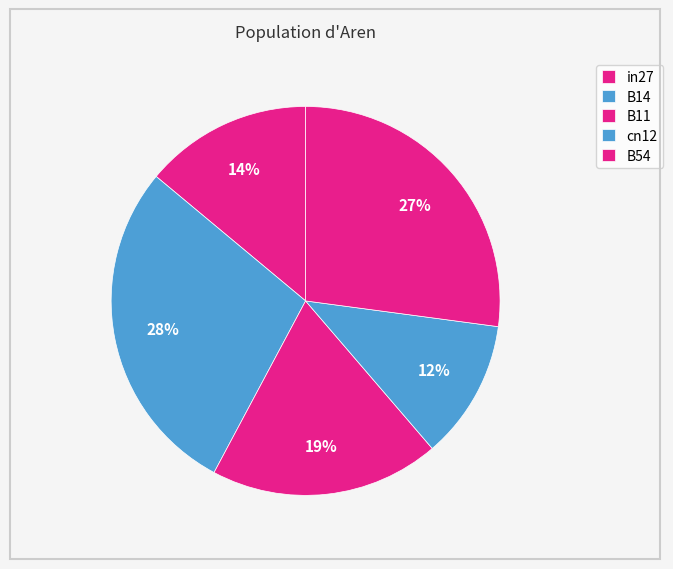

How many slices are in this pie chart?

5